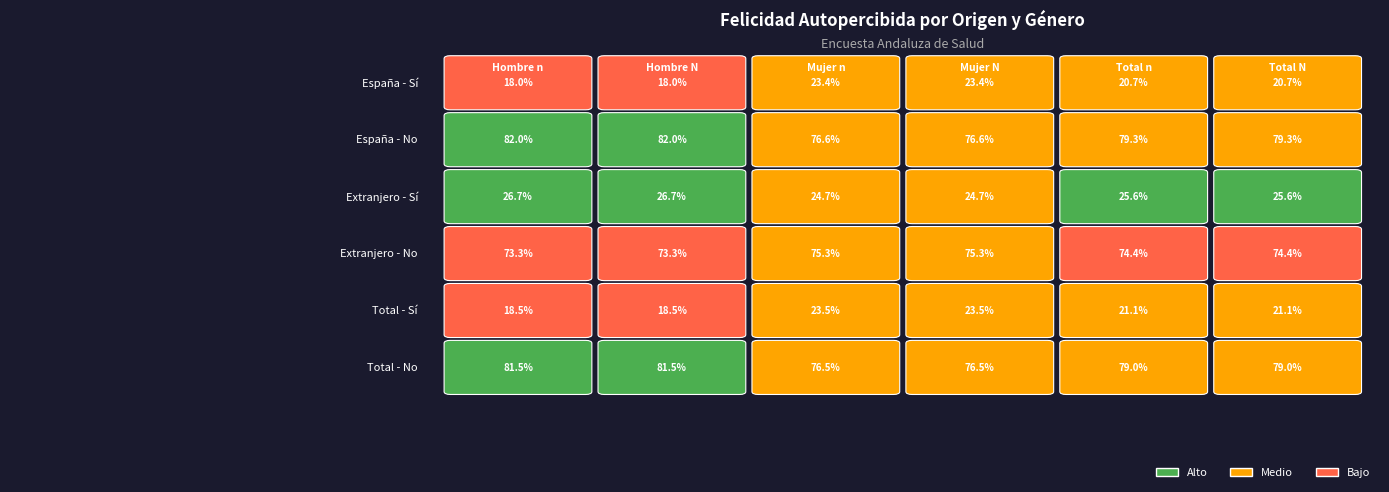

Between 3 and 4, which series saw the biggest shift?

Total - No